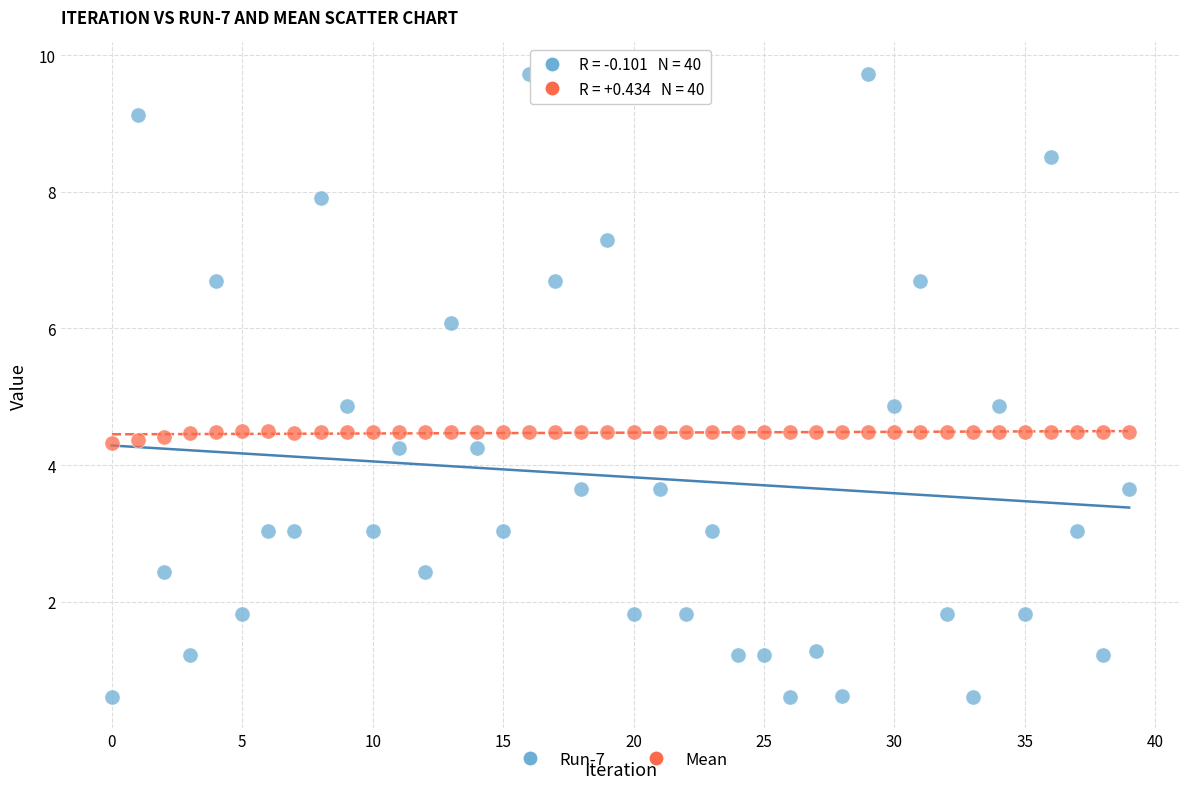

Which series reaches the minimum Y coordinate?

Run-7